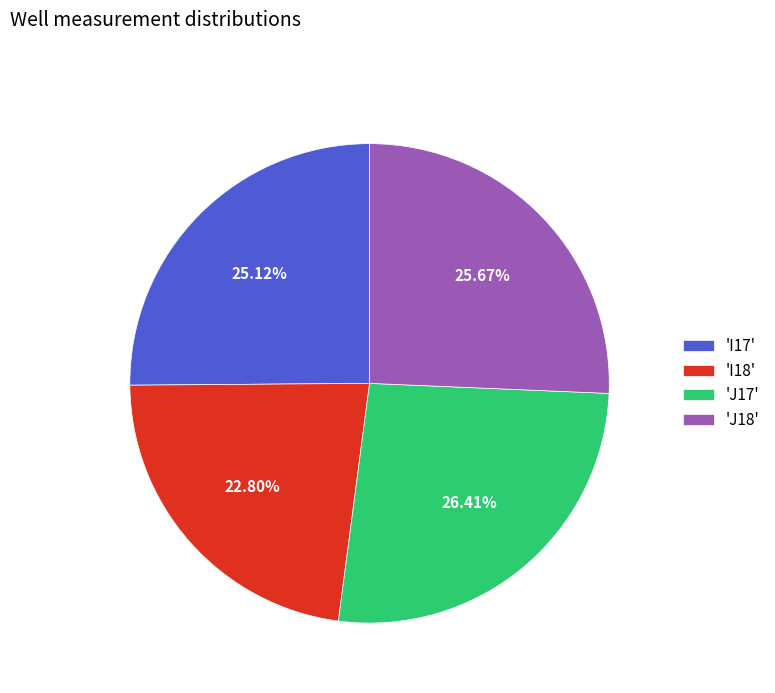

Combined, do 'J17' and 'I17' account for over 50%?

Yes